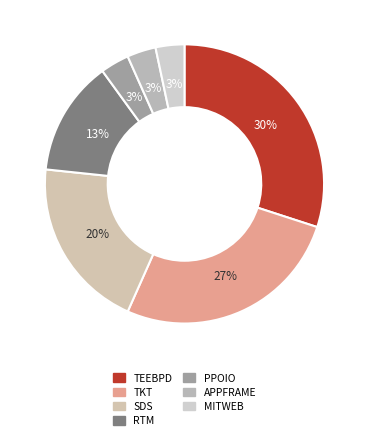

The MITWEB slice represents 1% of the pie. True or false?

False